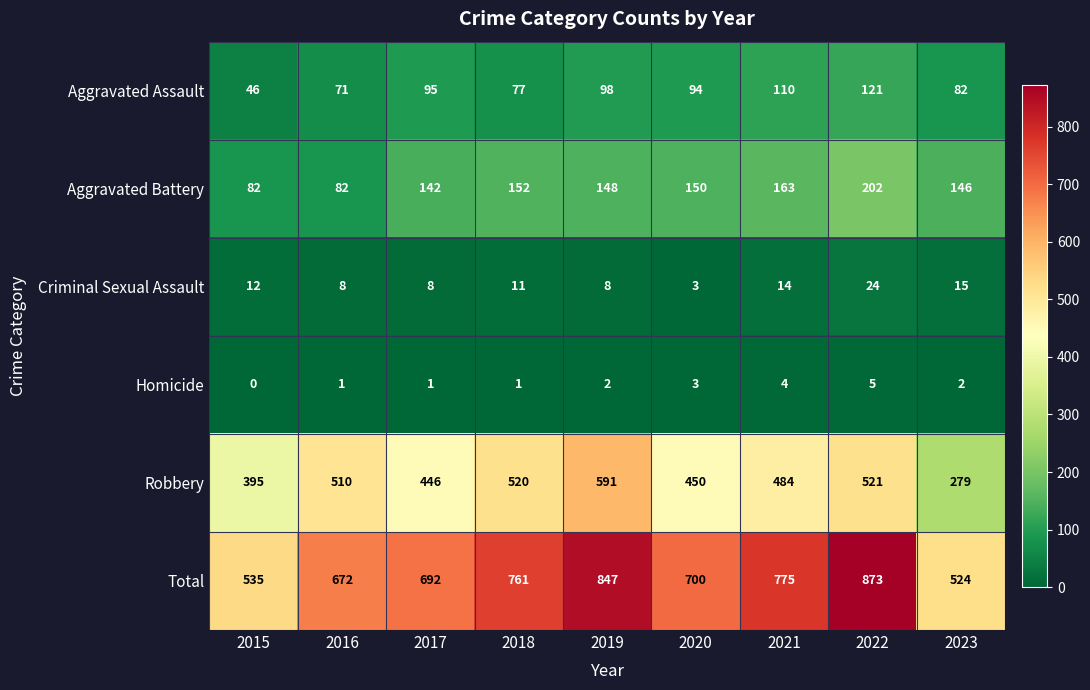

At which category does the chart reach its peak across all series?

2022